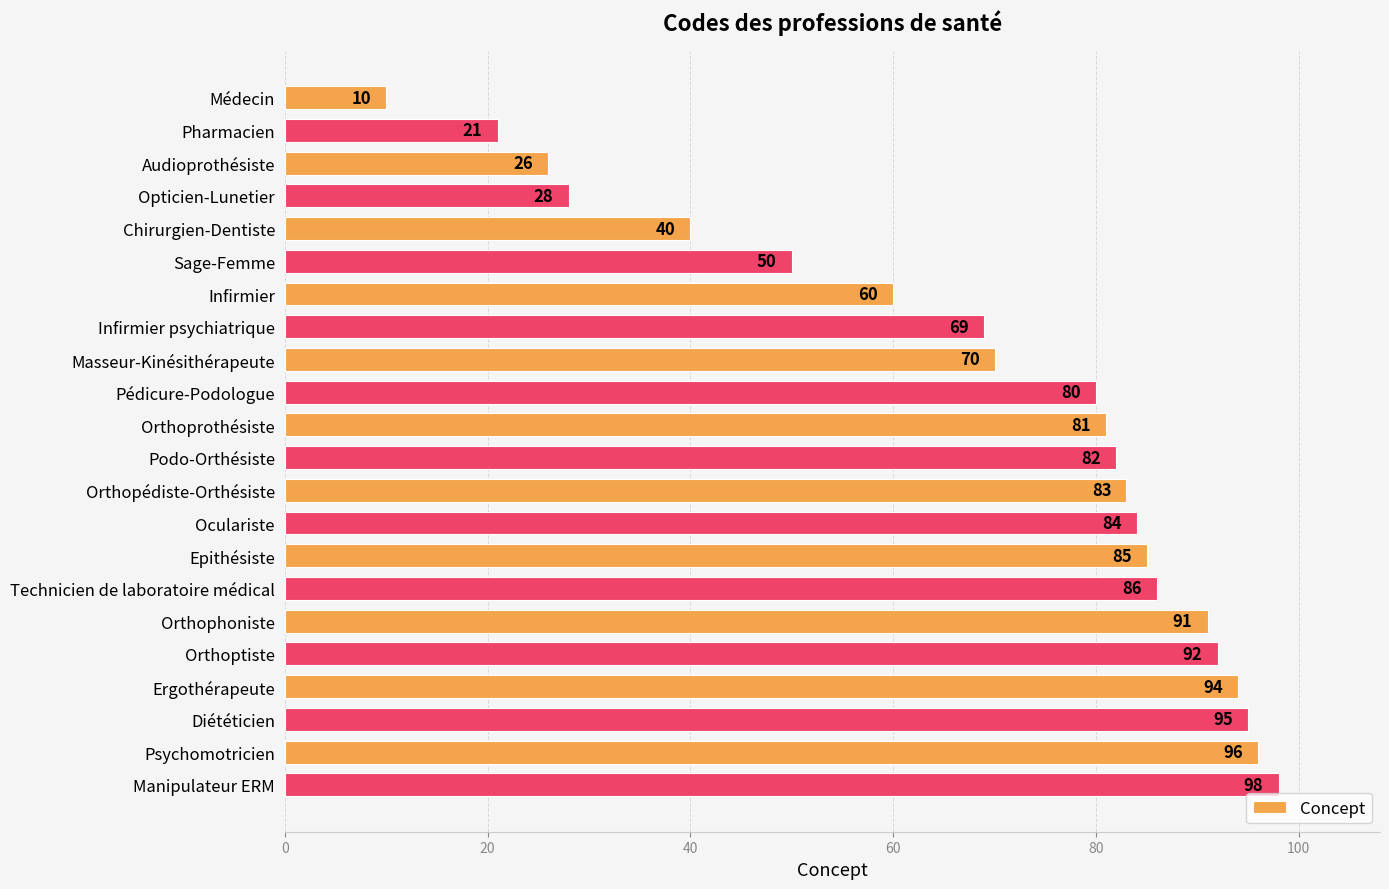

Reading bottom to top, extract all data points from this chart.

98	96	95	94	92	91	86	85	84	83	82	81	80	70	69	60	50	40	28	26	21	10